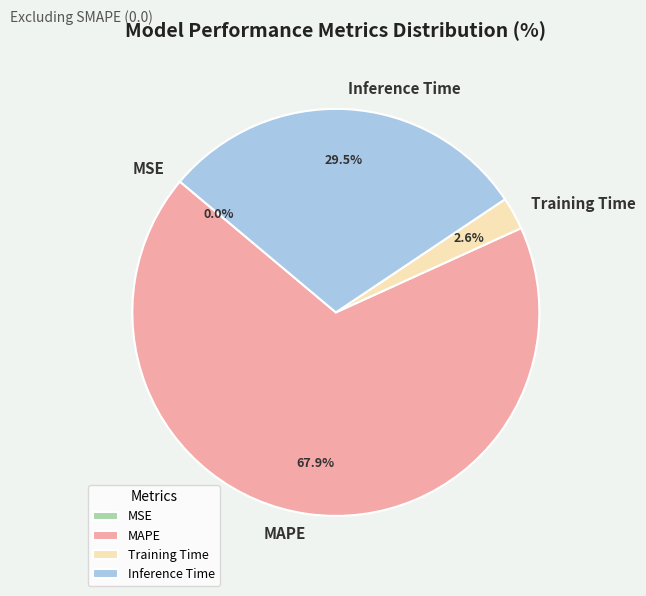

Between Training Time and Inference Time, which is larger?

Inference Time